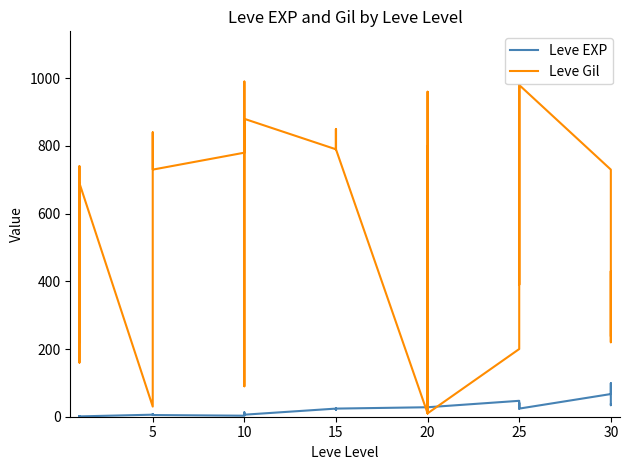

What is the minimum value shown in the chart?

1